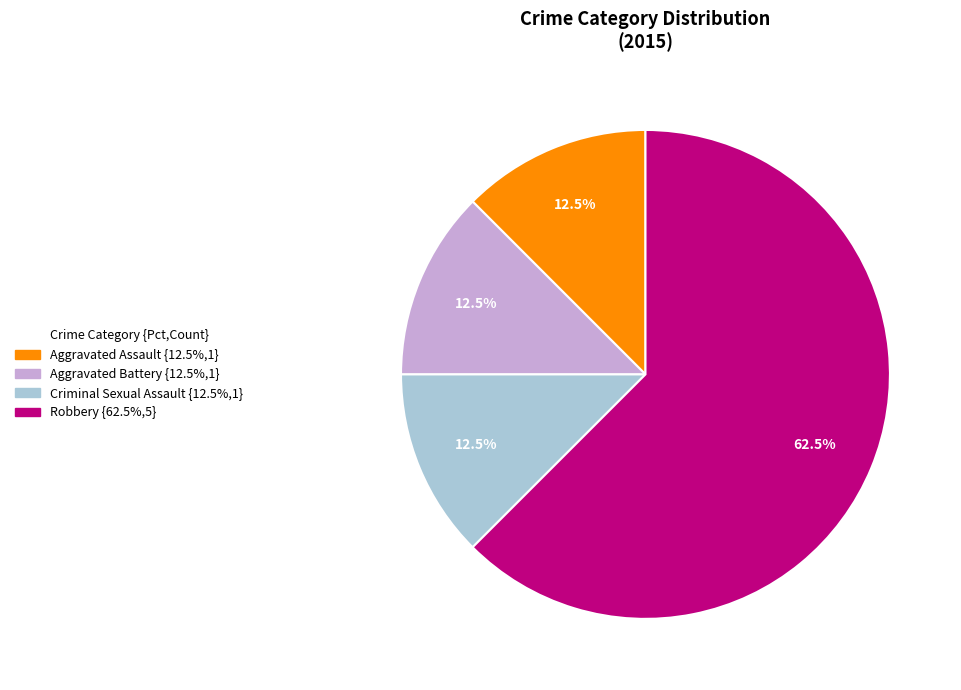

To the nearest percent, what is the combined percentage of Criminal Sexual Assault and Aggravated Battery?

25%